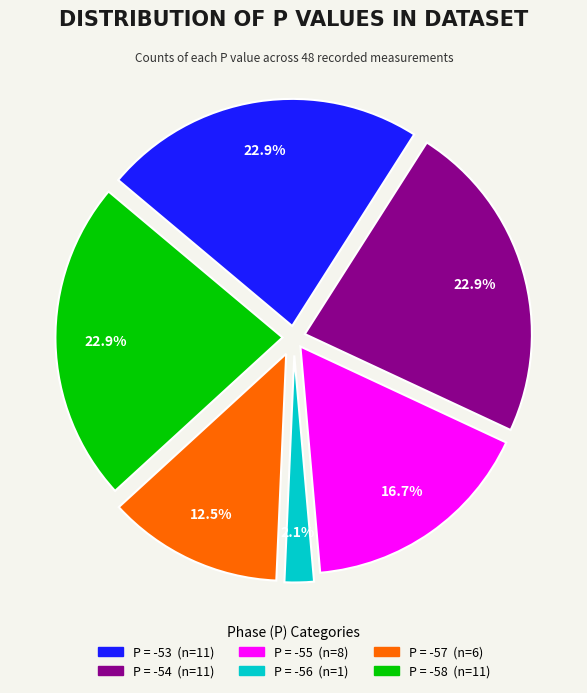

Is there a majority slice in this chart?

No